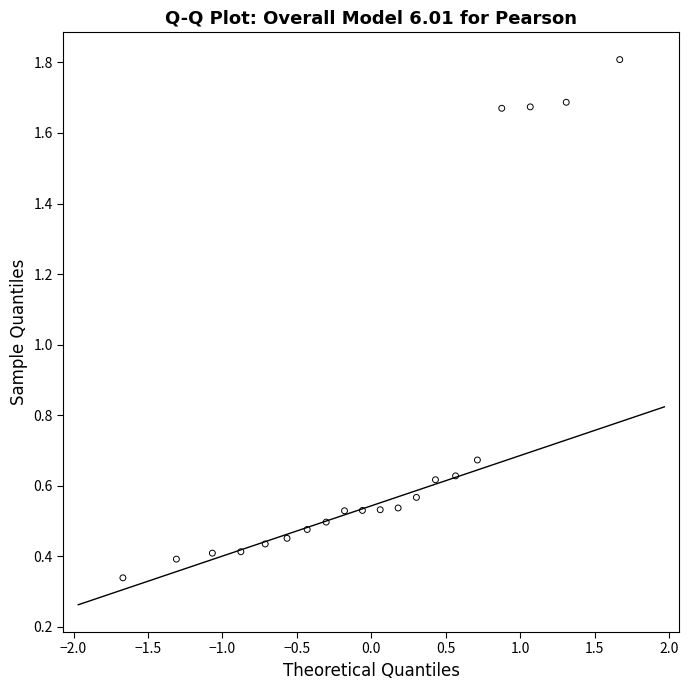

What is the range of X values (max minus min)?

3.3